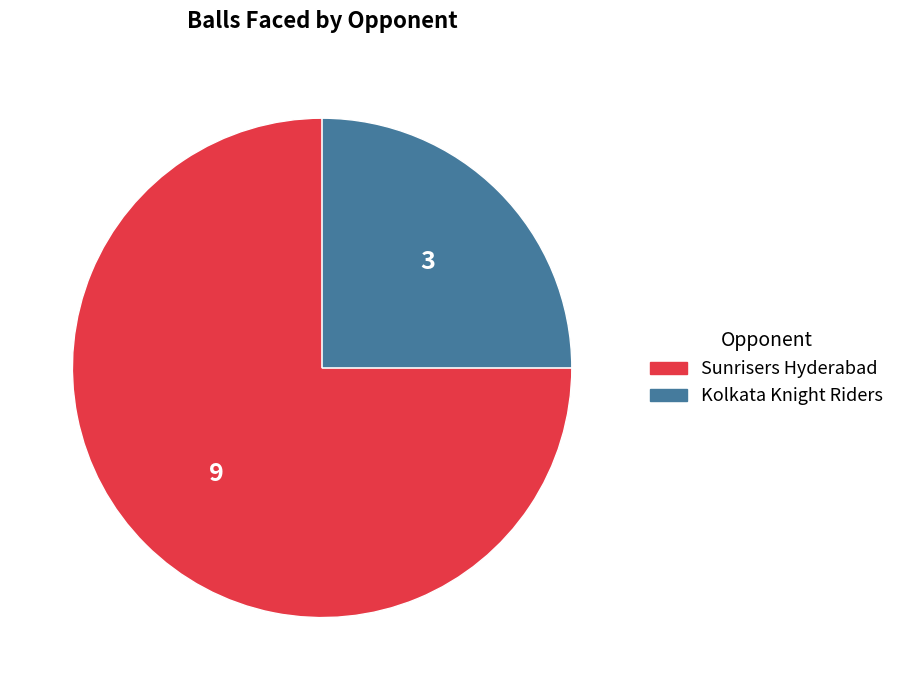

Approximately how many times larger is the value at Sunrisers Hyderabad compared to Kolkata Knight Riders?

3.0